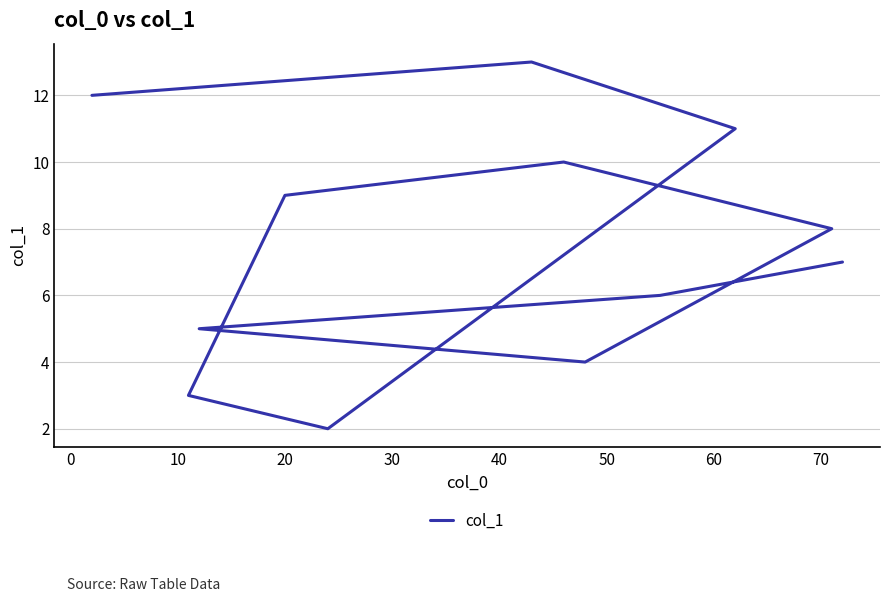

What is the maximum value shown in the chart?

13